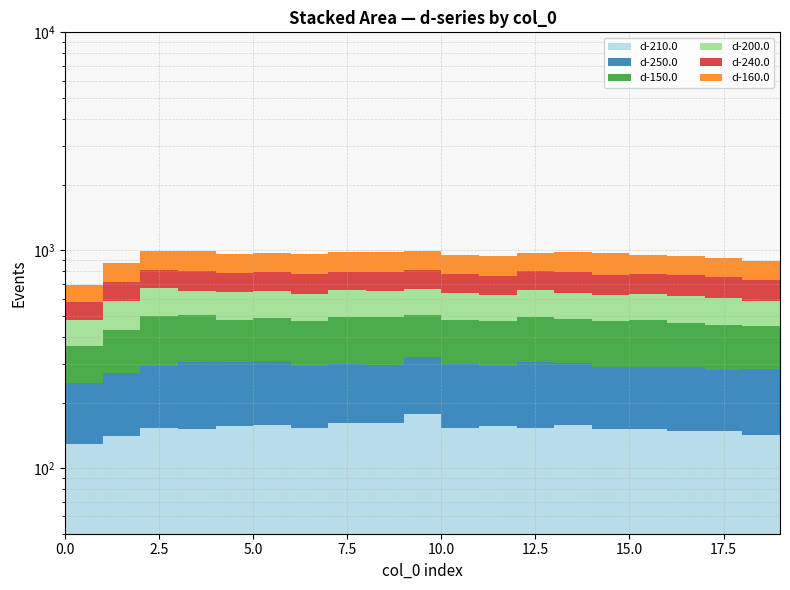

Where is the first local minimum for d-210.0?

3